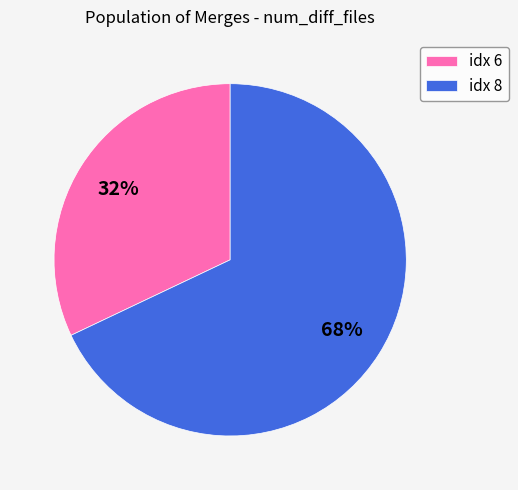

Is there a majority slice in this chart?

Yes